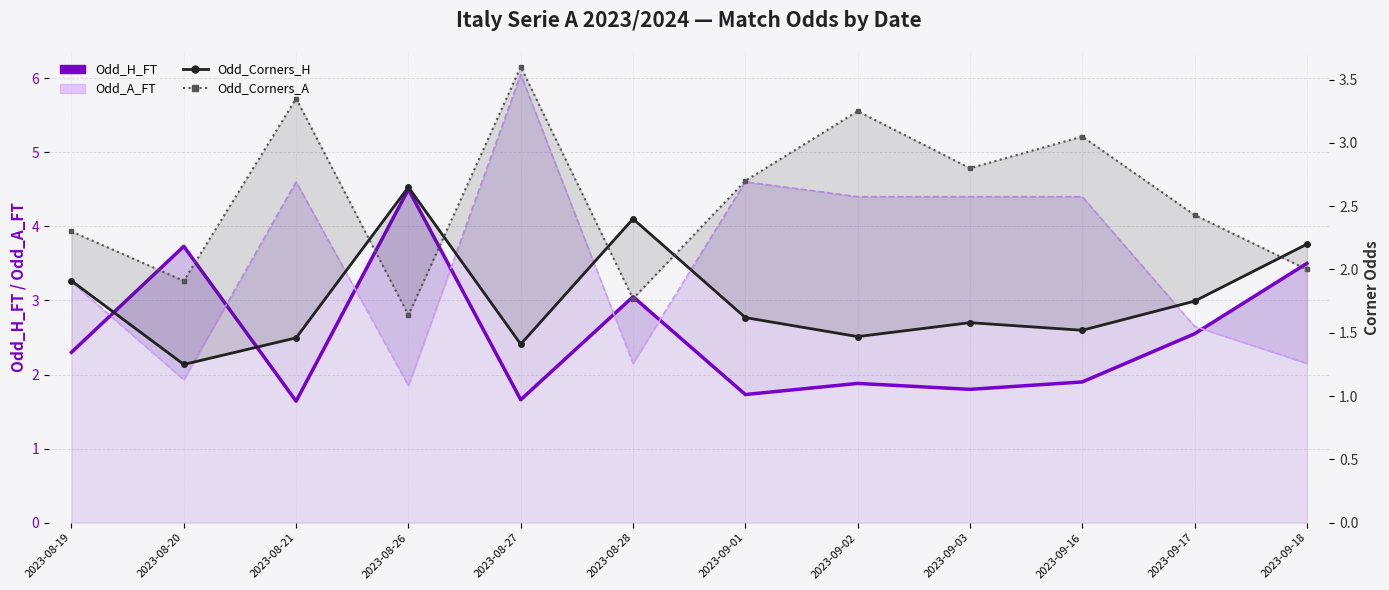

How many values in the Odd_A_FT series exceed 4?

6